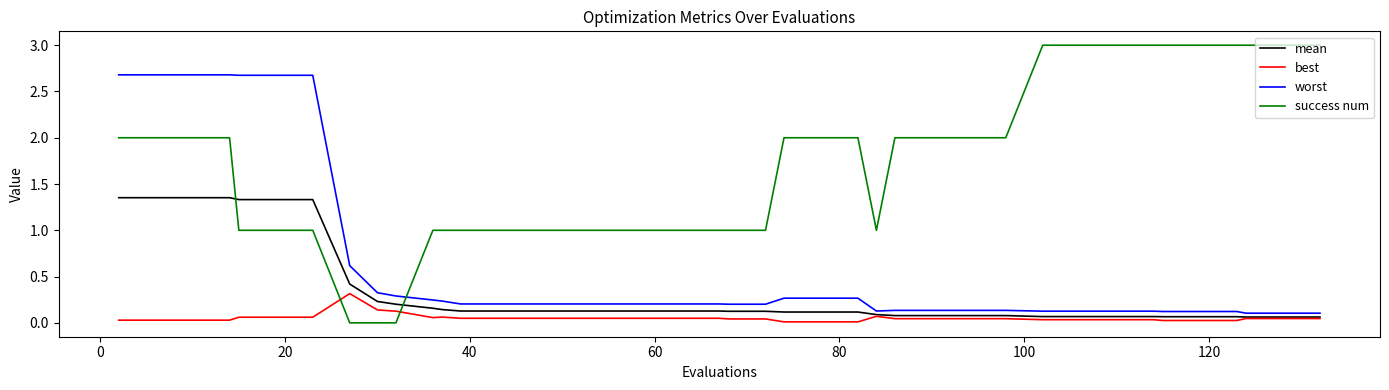

How many times do success num and mean cross each other?

2